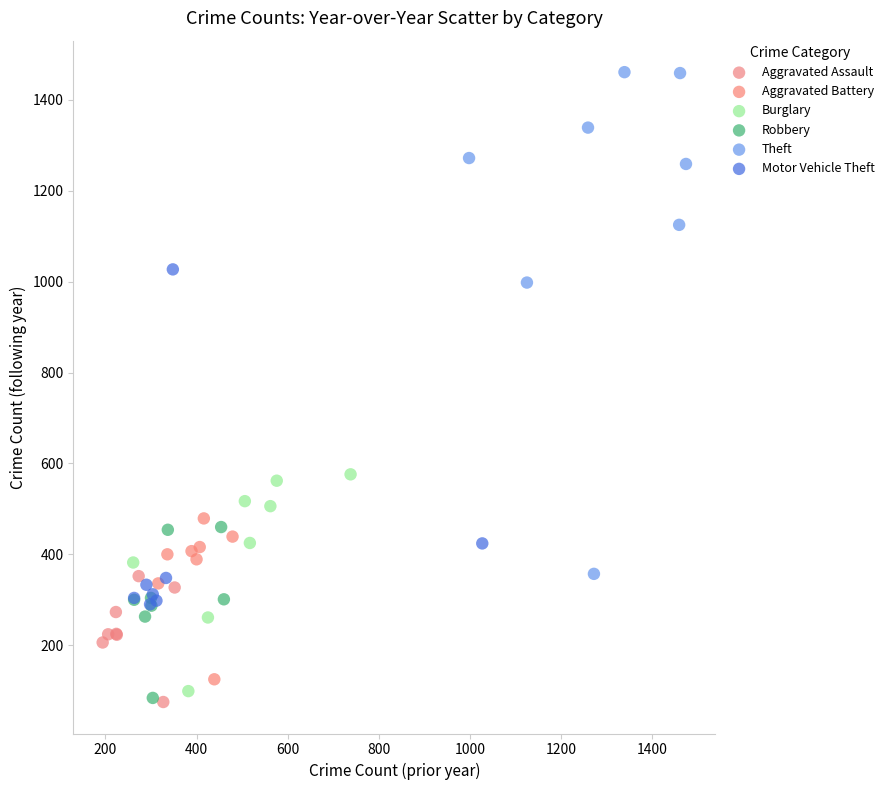

What are all the series names shown in the legend?

Aggravated Assault, Aggravated Battery, Burglary, Robbery, Theft, Motor Vehicle Theft